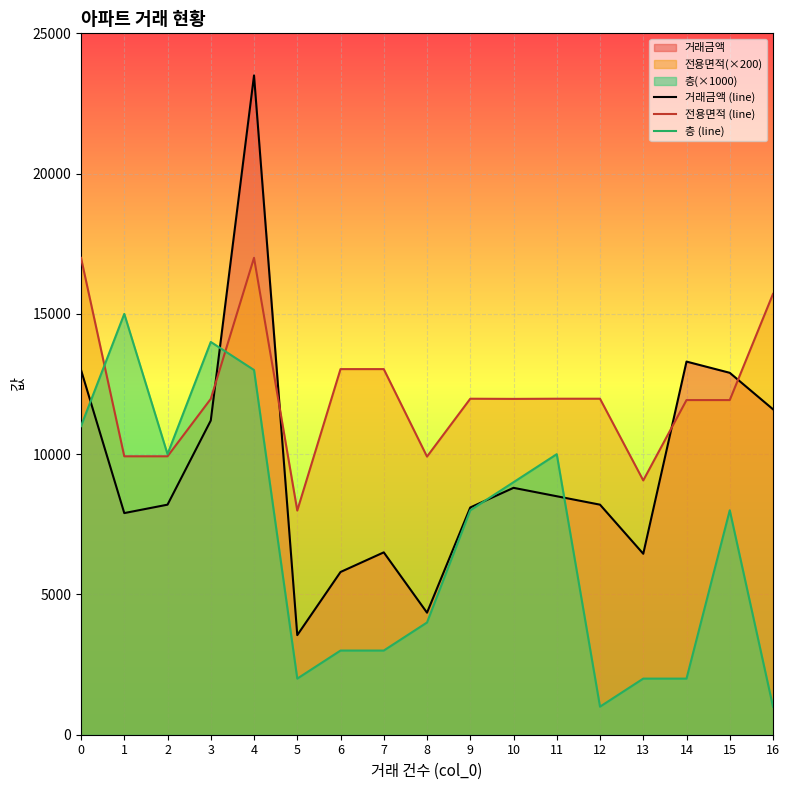

What is the total value across all series at 15?

32828.0